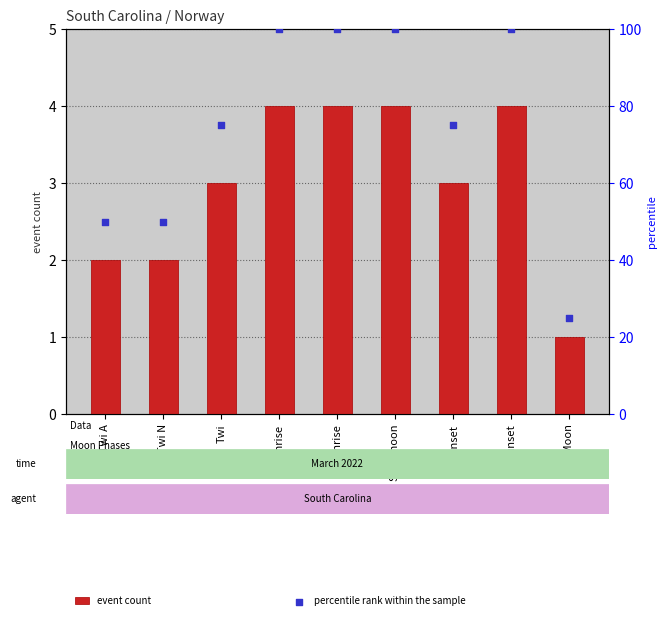

At how many categories does at least one series exceed 78?

4